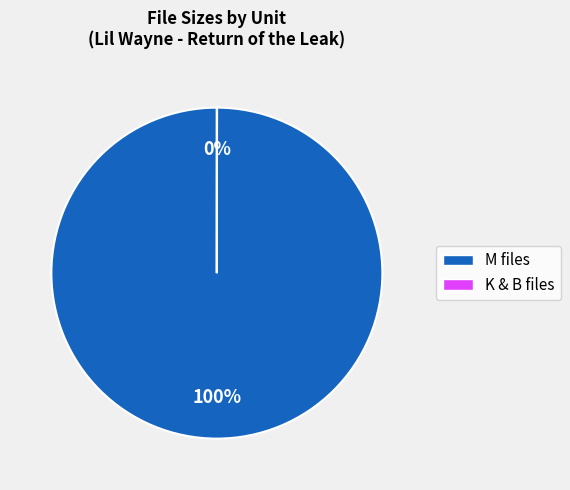

To the nearest percent, what is the difference between the largest and smallest slice percentages?

100%